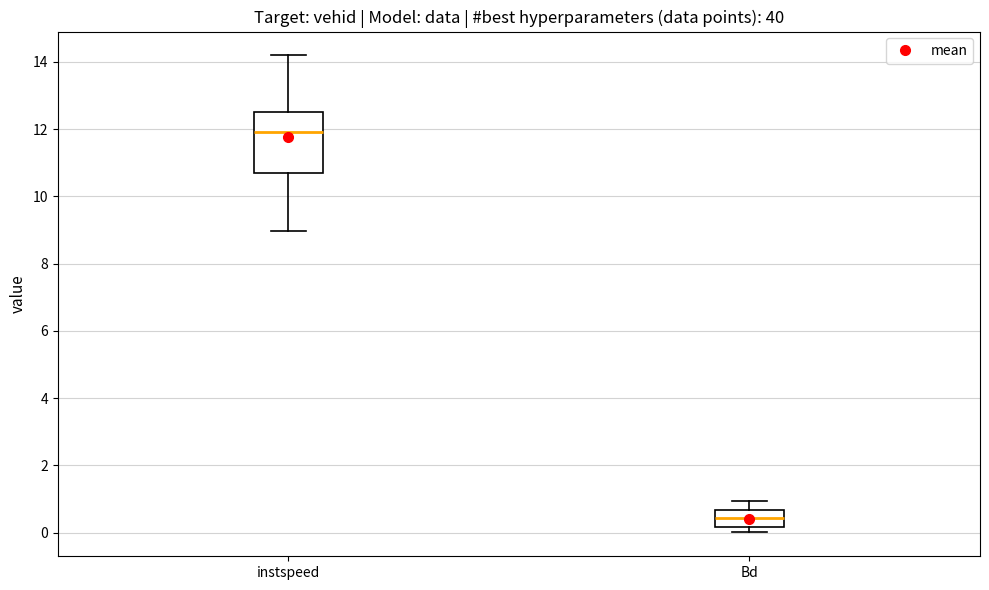

Which box is the tallest, from its lower edge to its upper edge?

instspeed